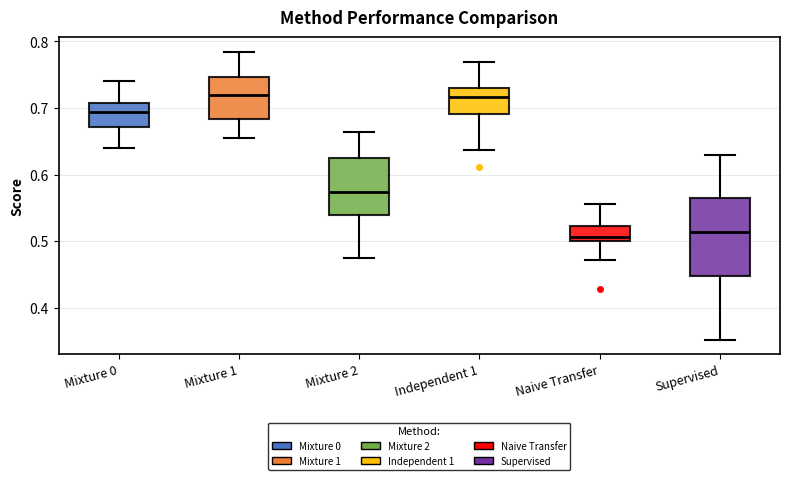

Which box is the tallest, from its lower edge to its upper edge?

Supervised